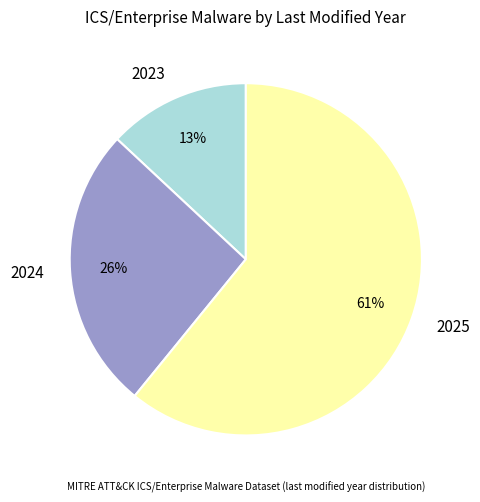

Is the sum of 2023 and 2024 greater than half?

No